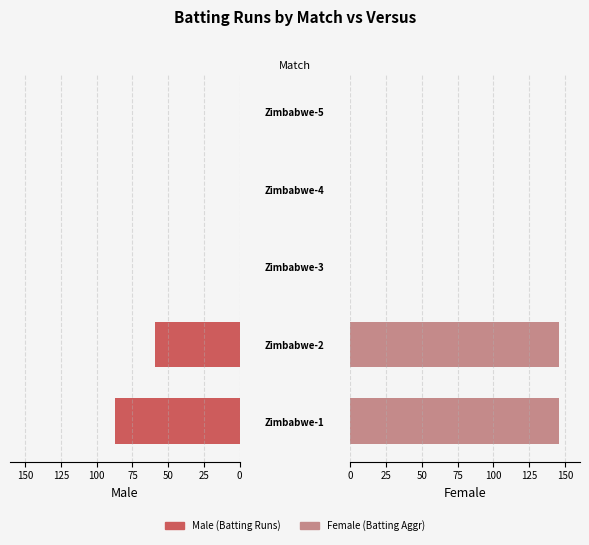

Rank the series by their maximum value, from highest to lowest.

Female, Male